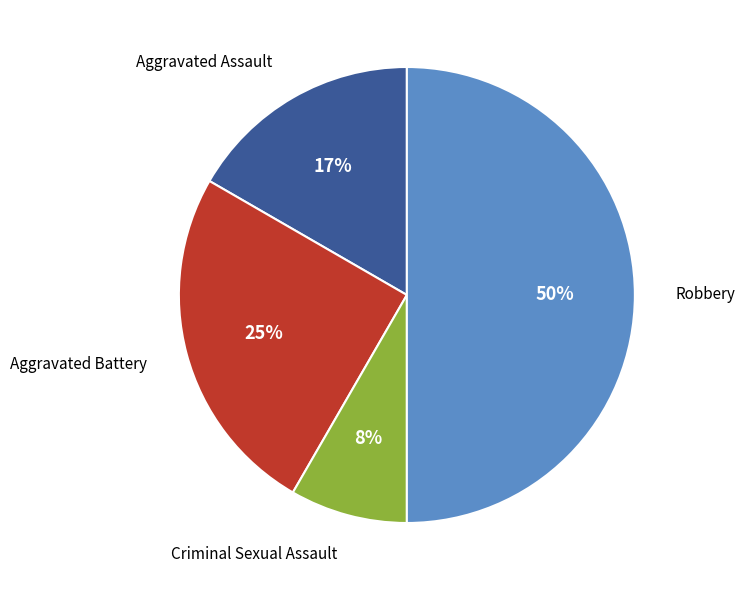

Rank the categories by value from lowest to highest.

Criminal Sexual Assault, Aggravated Assault, Aggravated Battery, Robbery